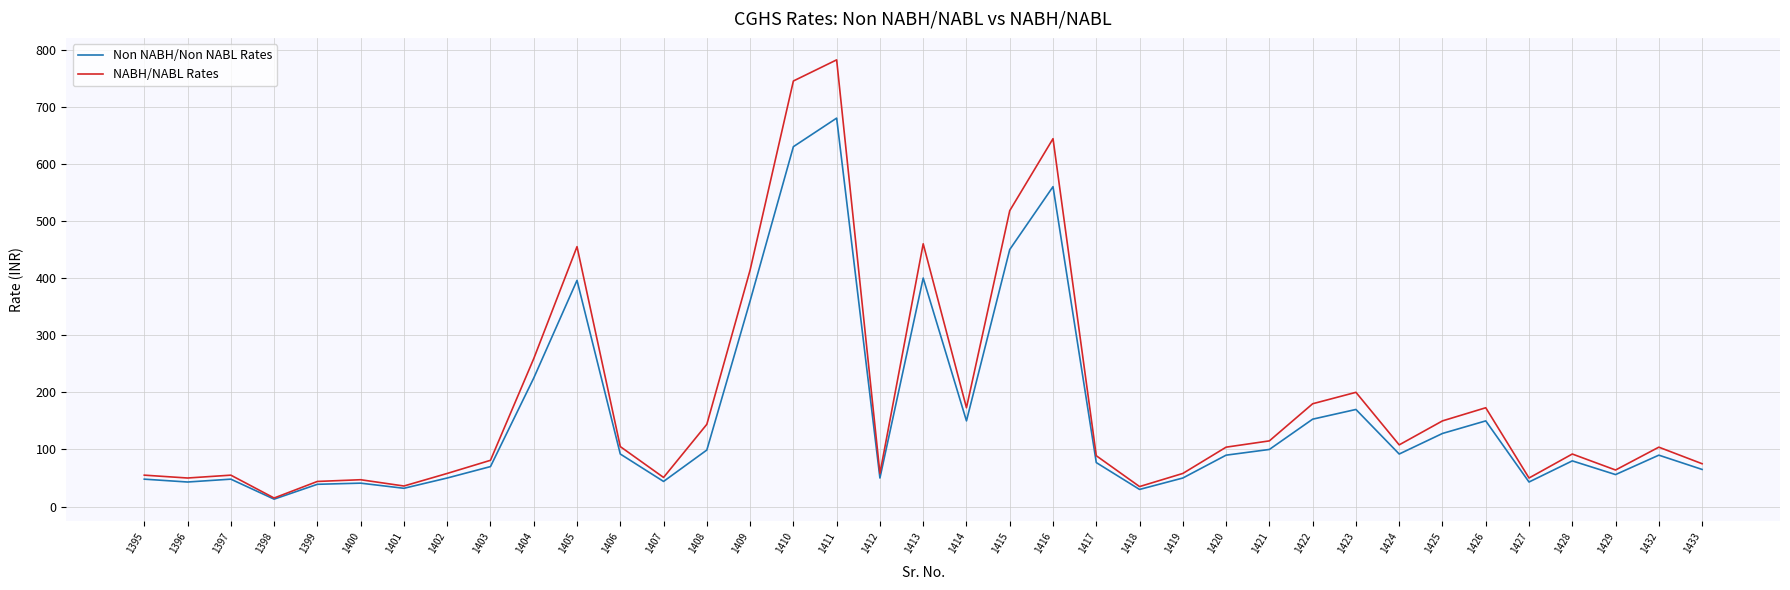

What is the difference between the NABH/NABL Rates values at 1428 and 1418?

57